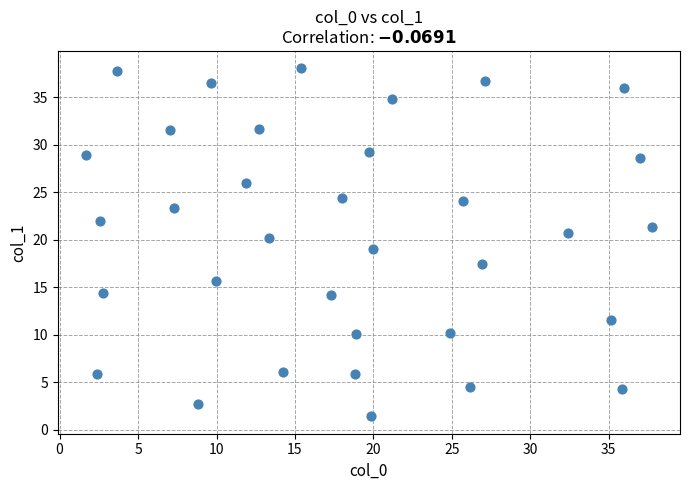

What is the range of X values (max minus min)?

36.1